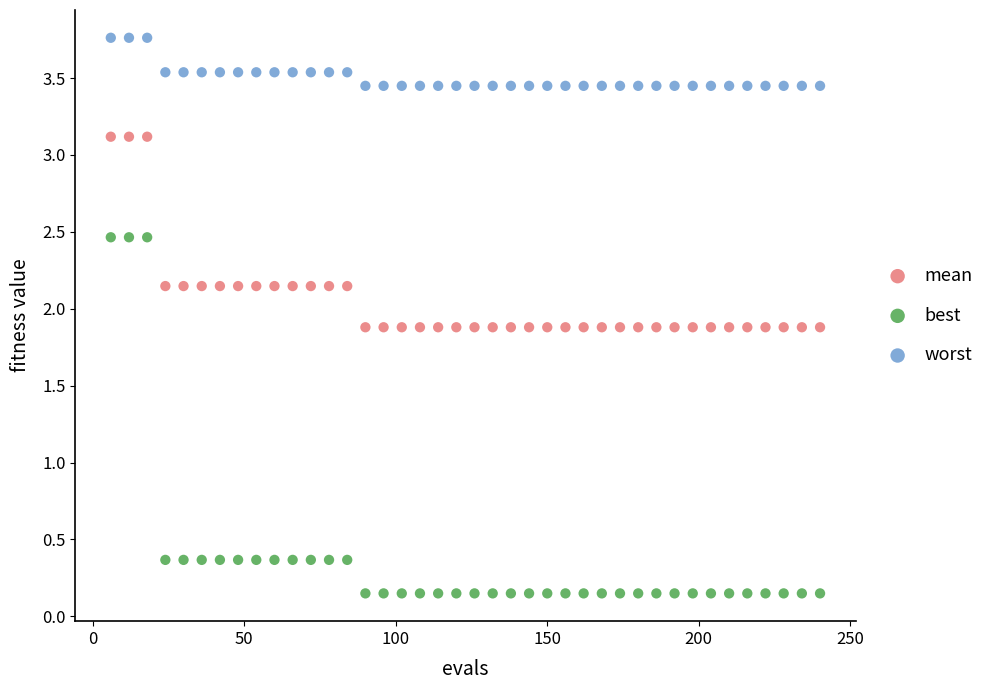

What are all the series names shown in the legend?

mean, best, worst